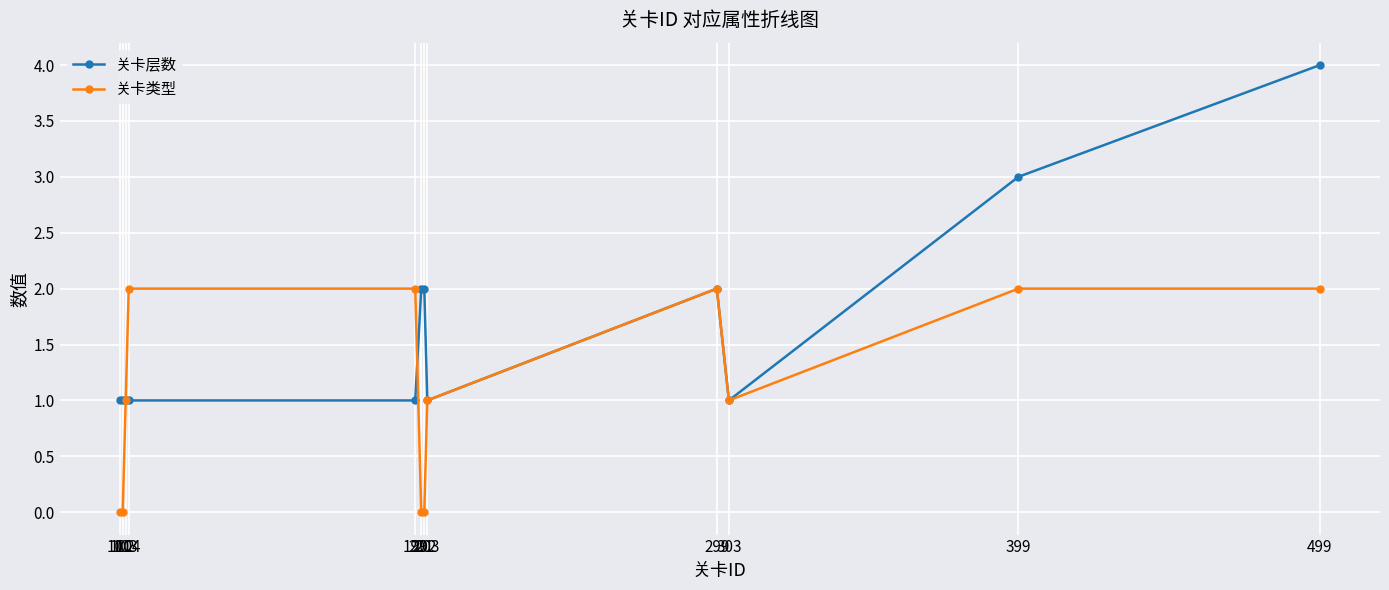

List the series in order of their peak value, highest first.

关卡层数, 关卡类型